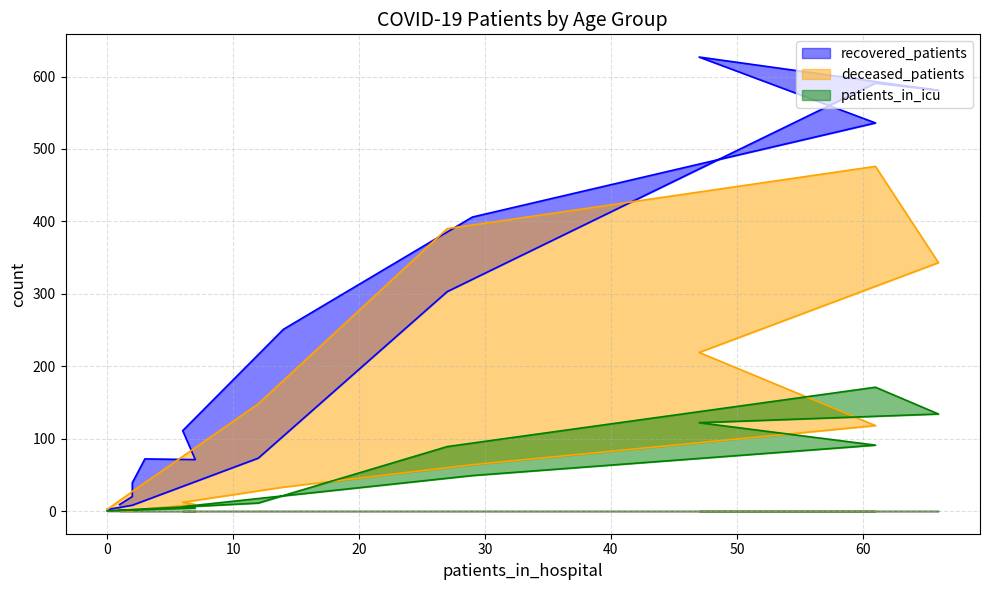

How many categories are shown in the chart?

16